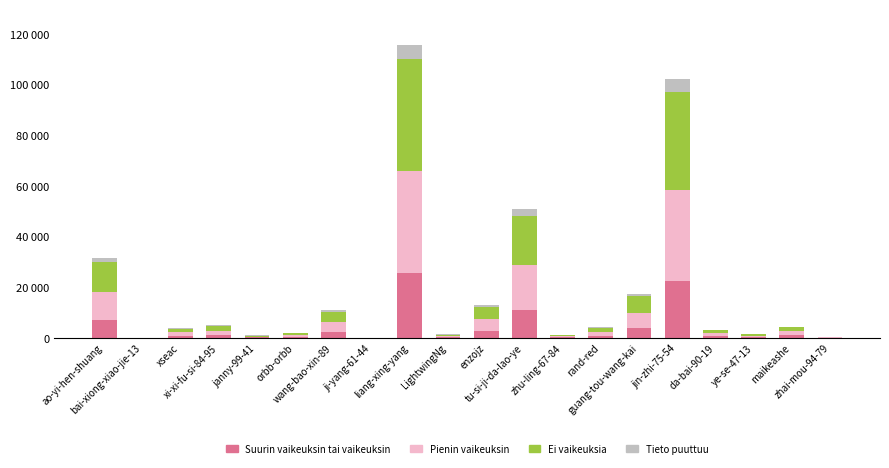

Rank the series at tu-si-ji-da-lao-ye from lowest to highest value.

Tieto puuttuu, Suurin vaikeuksin tai vaikeuksin, Pienin vaikeuksin, Ei vaikeuksia